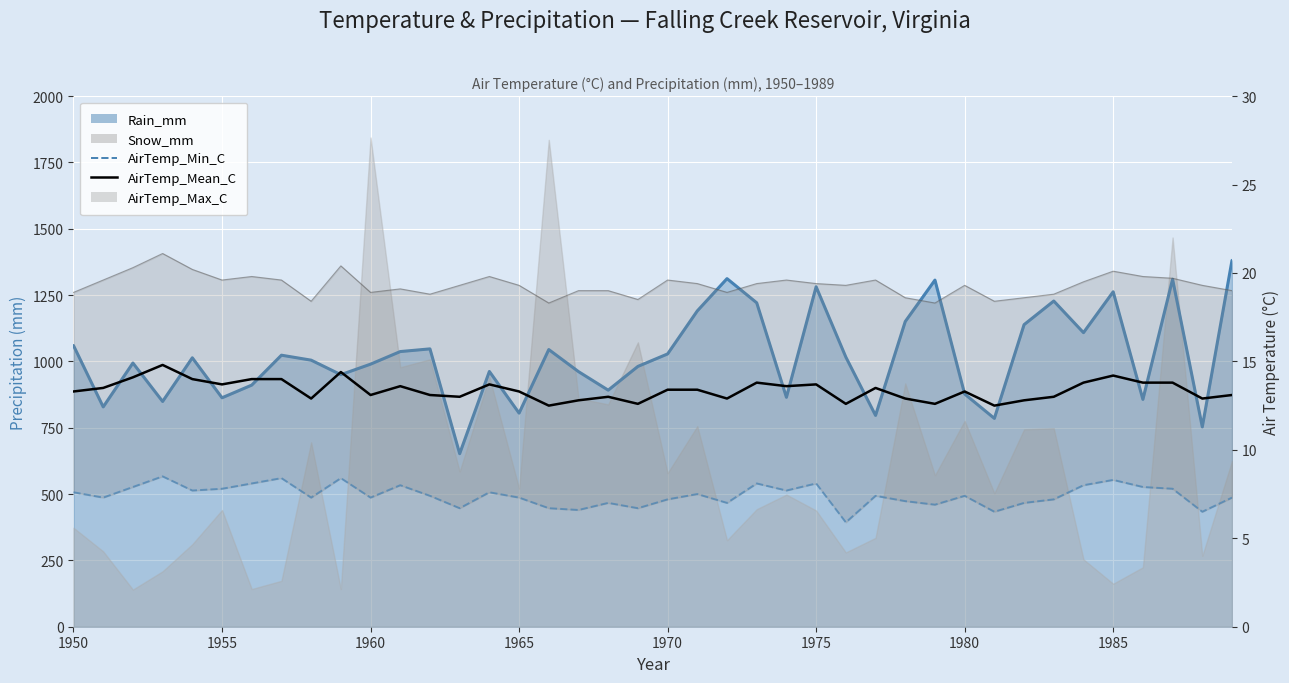

Is the value of AirTemp_Min_C at 16 greater than the value of AirTemp_Mean_C at 31?

No